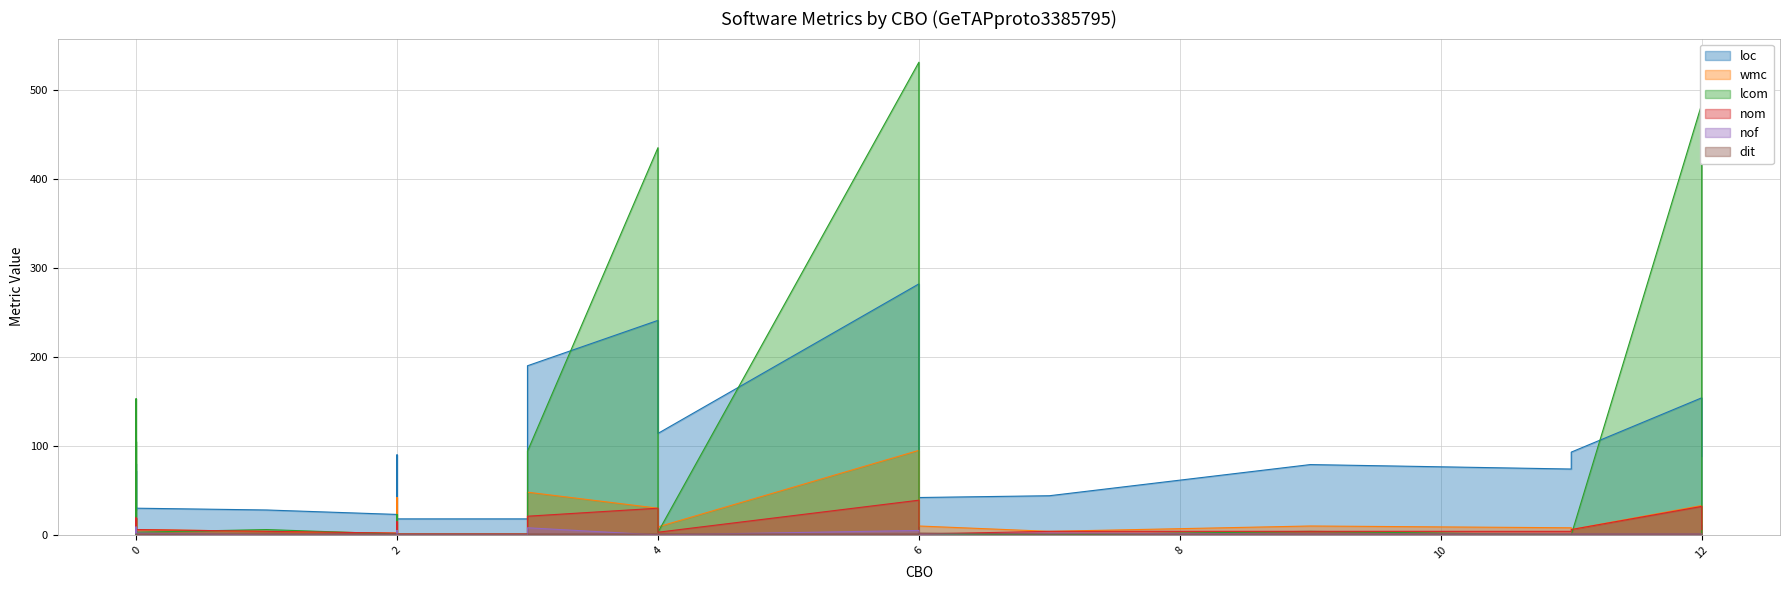

At which category is the sum across all series the highest?

6